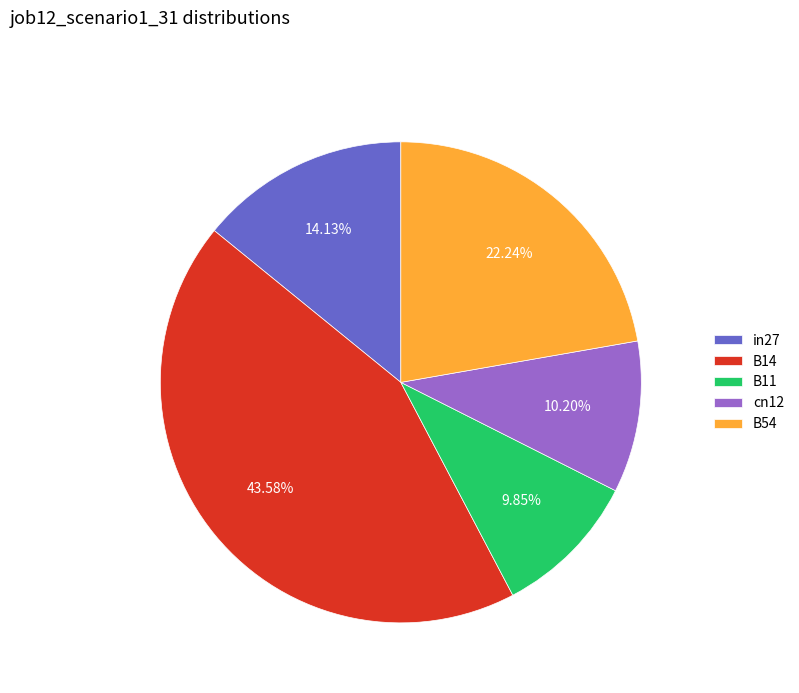

Does any single category account for the majority?

No